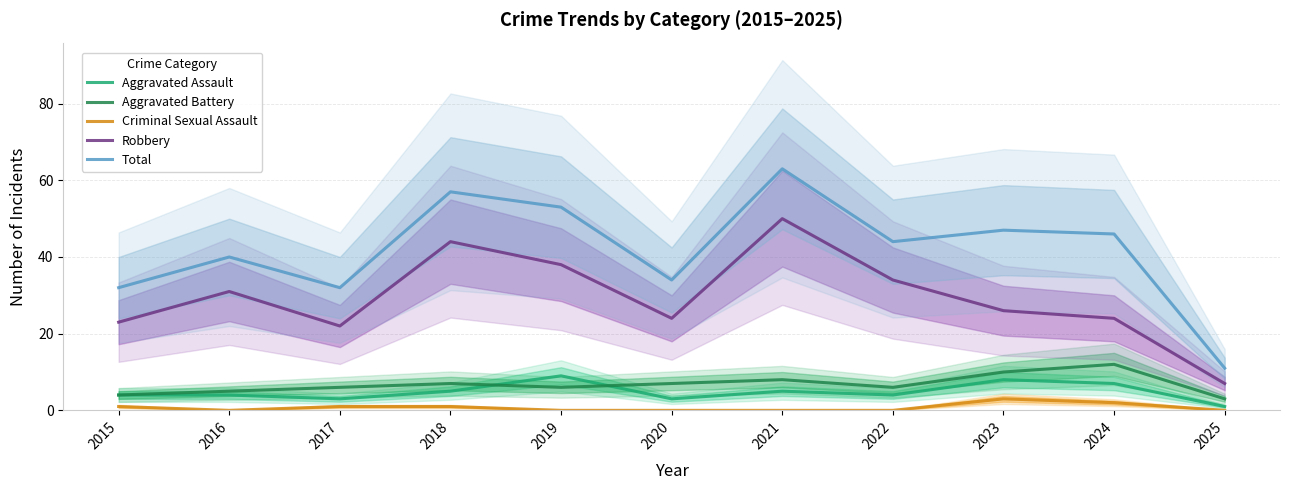

In Criminal Sexual Assault, how many points are higher than both neighbors (excluding endpoints)?

1